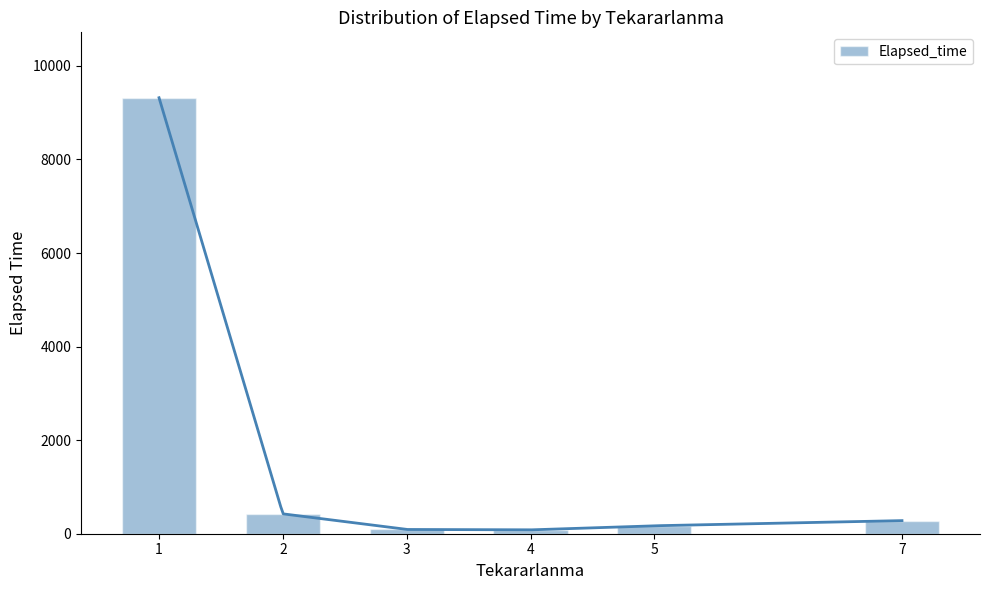

Which category has the highest value across all series?

1